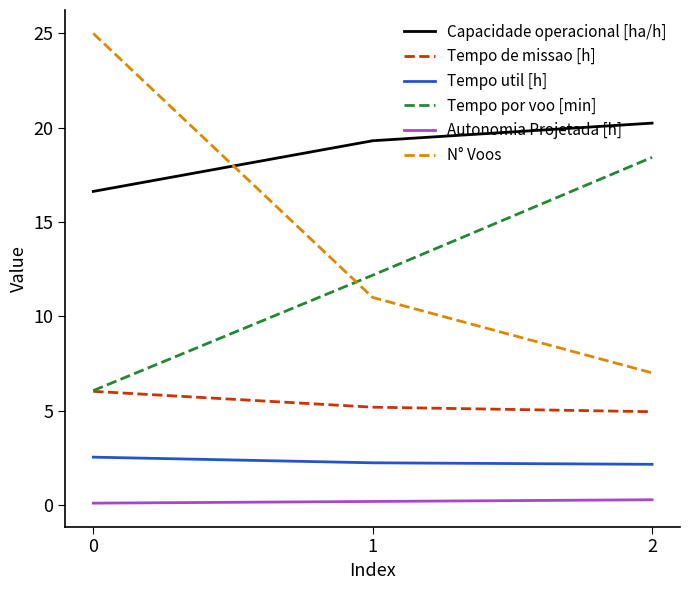

True or false: Tempo de missao [h] has a value of 2.3 at 1.

False